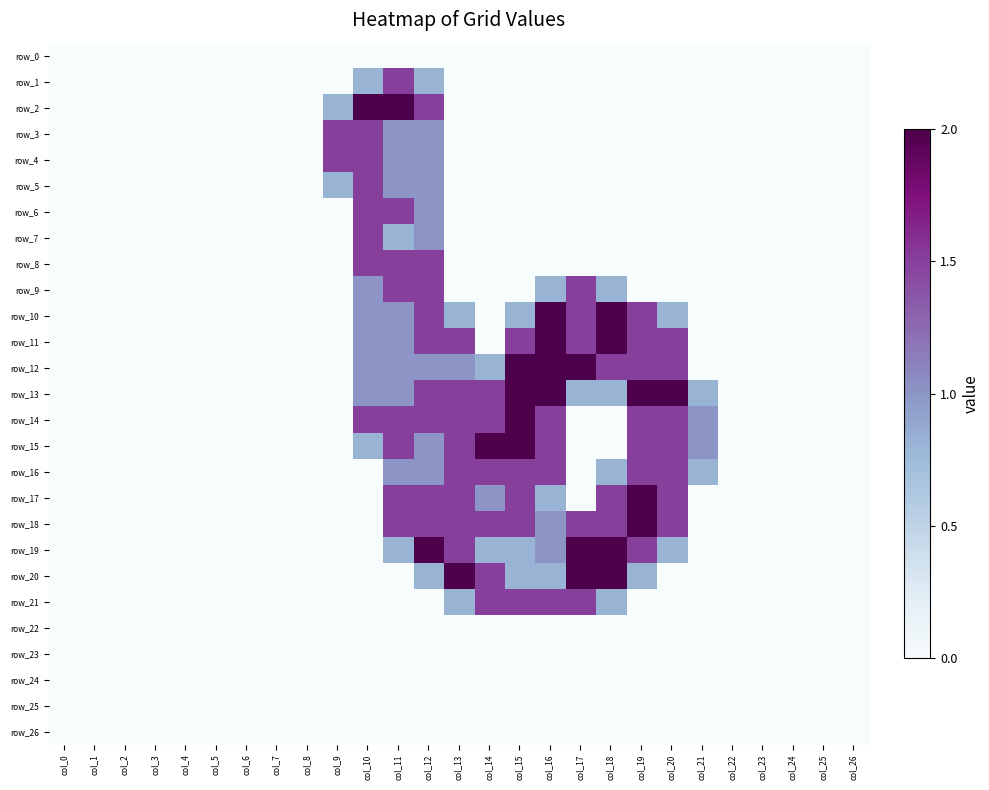

How many distinct data groups are displayed?

27